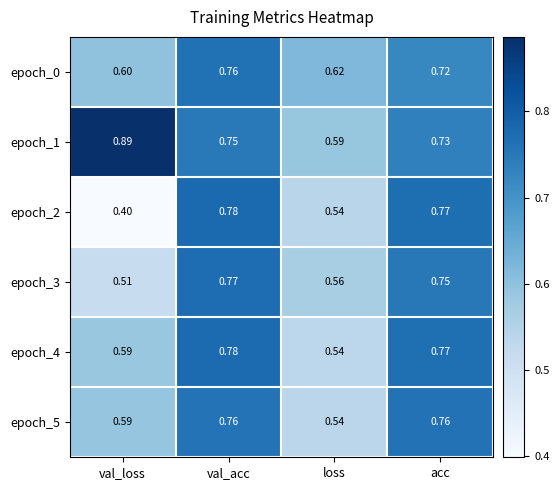

Which series has the largest total across all categories?

epoch_1